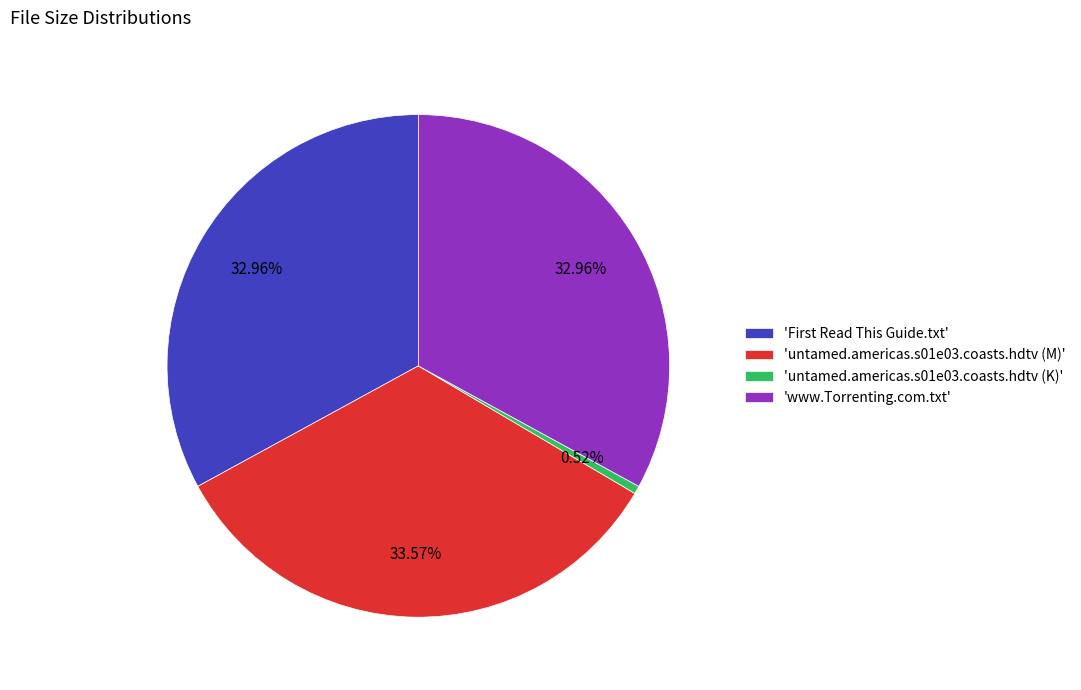

How many segments does this pie chart have?

4